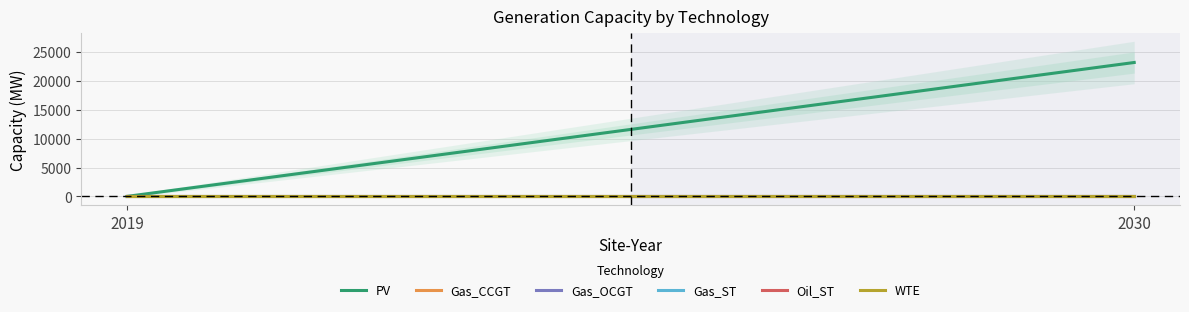

What are all the series names shown in the legend?

PV, Gas_CCGT, Gas_OCGT, Gas_ST, Oil_ST, WTE